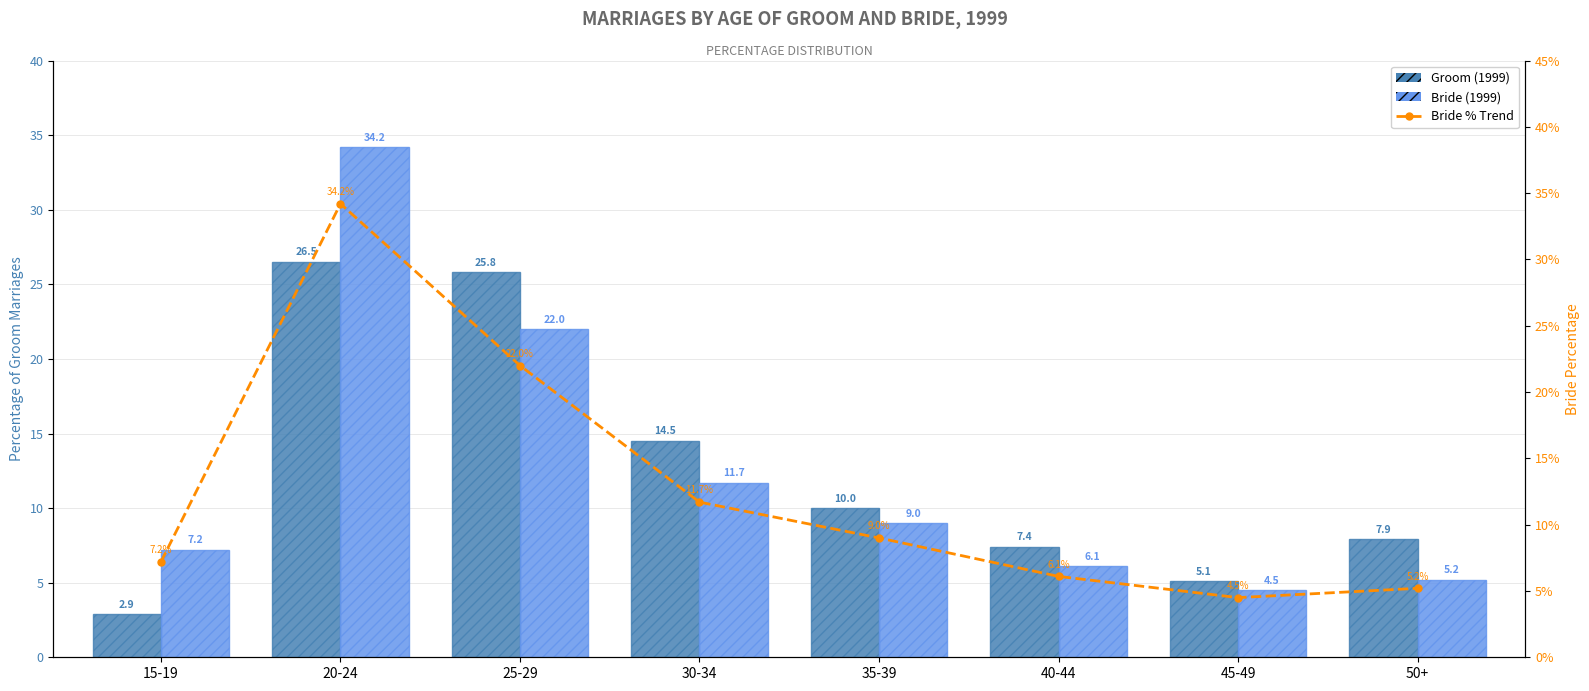

What is the label of the 4th bar from the right?

35-39